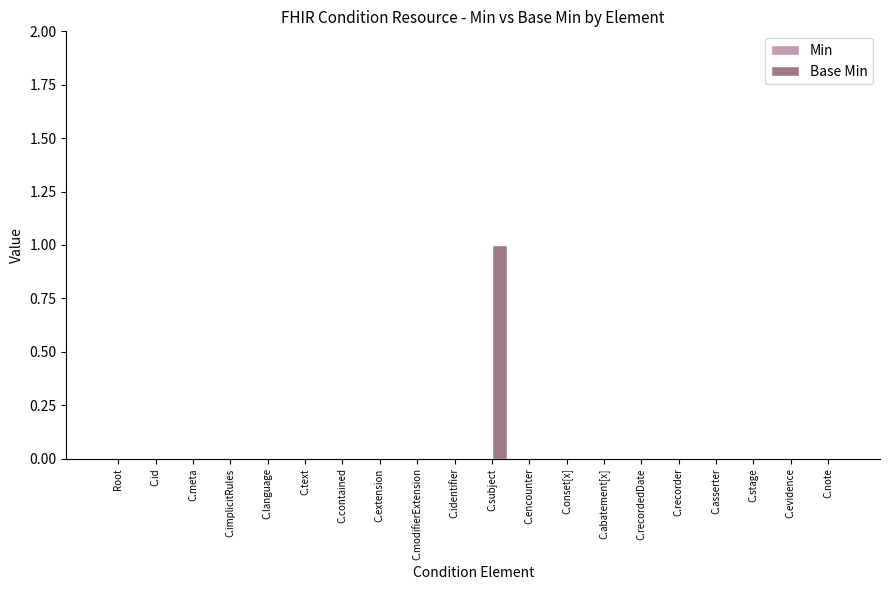

Which label corresponds to the largest value in the chart?

C.subject